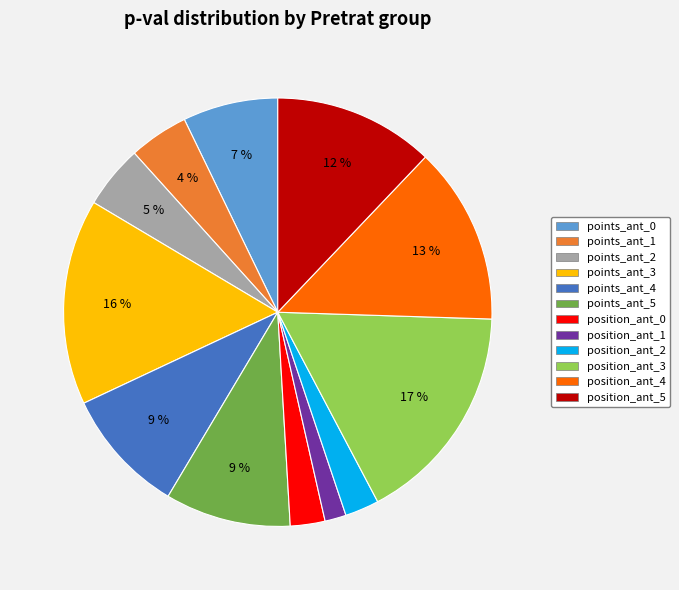

Is there a majority slice in this chart?

No